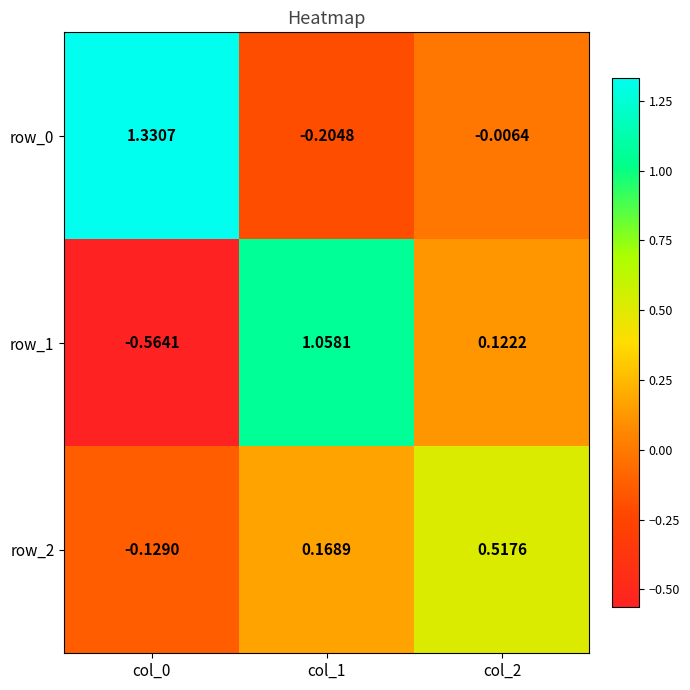

Is the value of row_2 at col_2 greater than the value of row_0 at col_2?

Yes